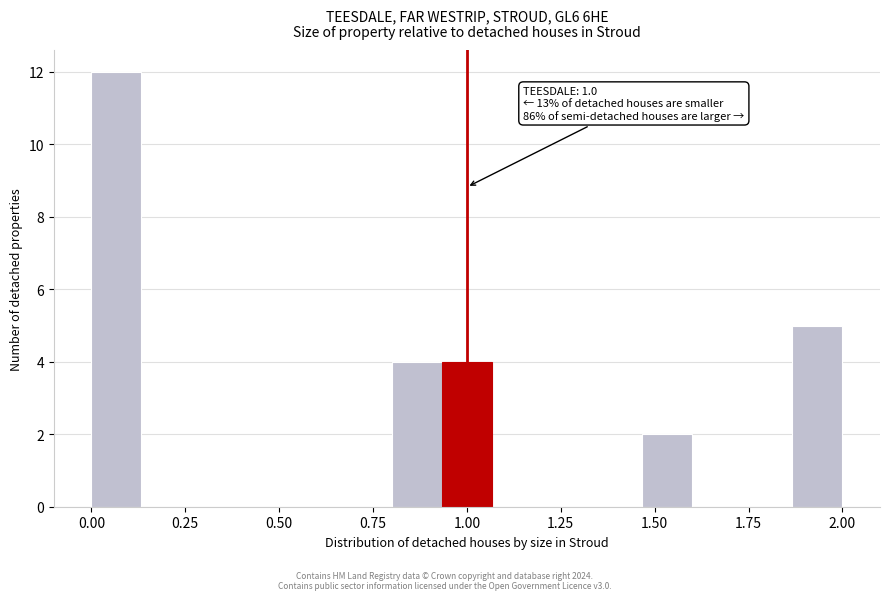

Read against the x-axis, roughly where is the centre of the tallest bar?

0.05